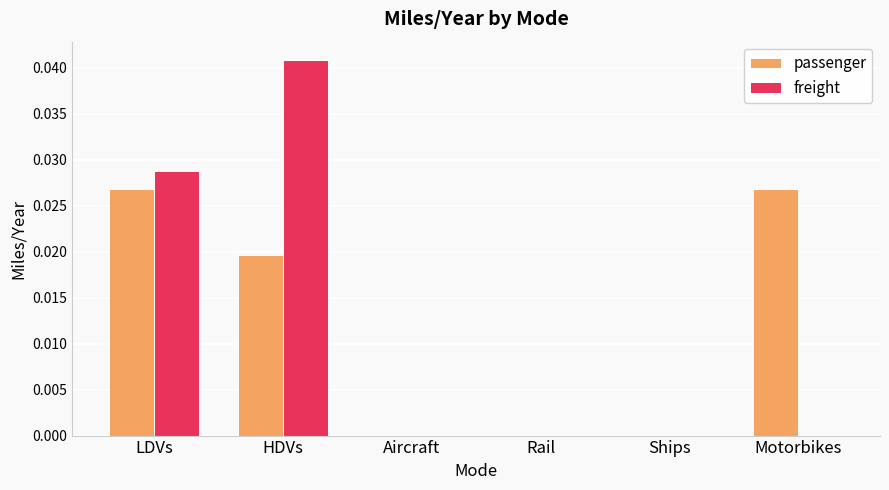

Does the chart contain stacked bars?

No